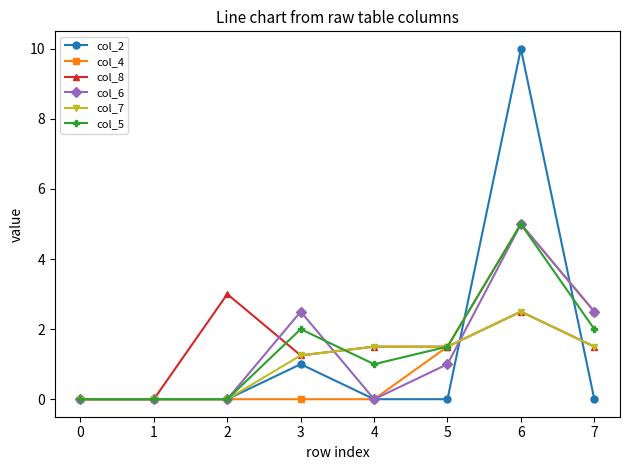

What is the maximum value shown in the chart?

10.0